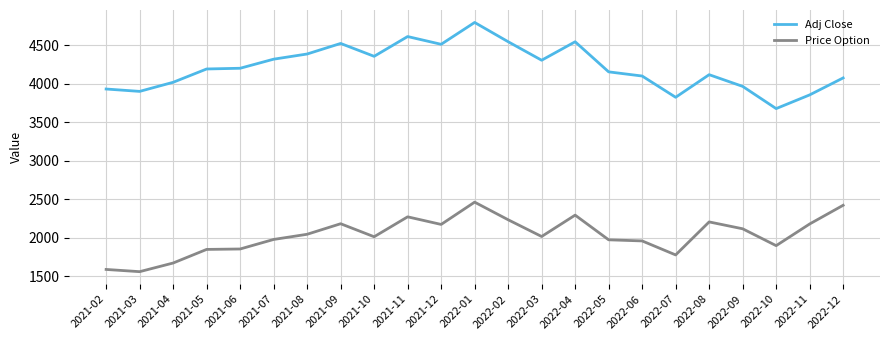

Which series has the largest total across all categories?

Adj Close